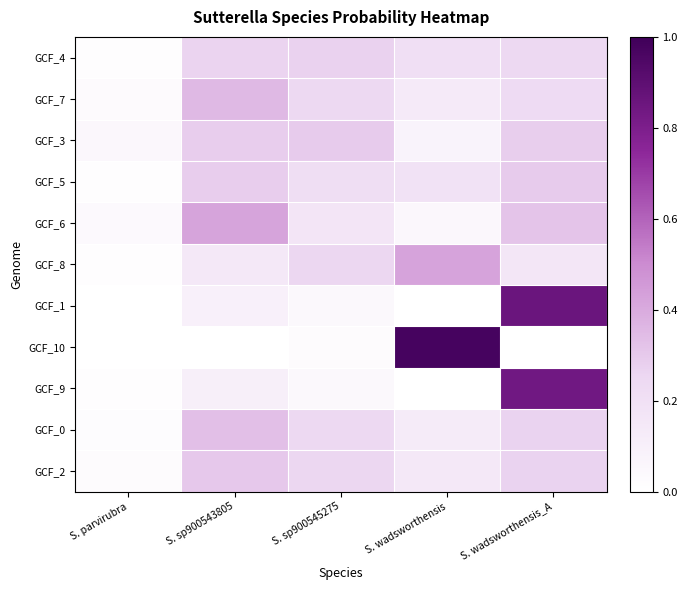

Which has a higher value, S. parvirubra or S. sp900543805?

S. sp900543805